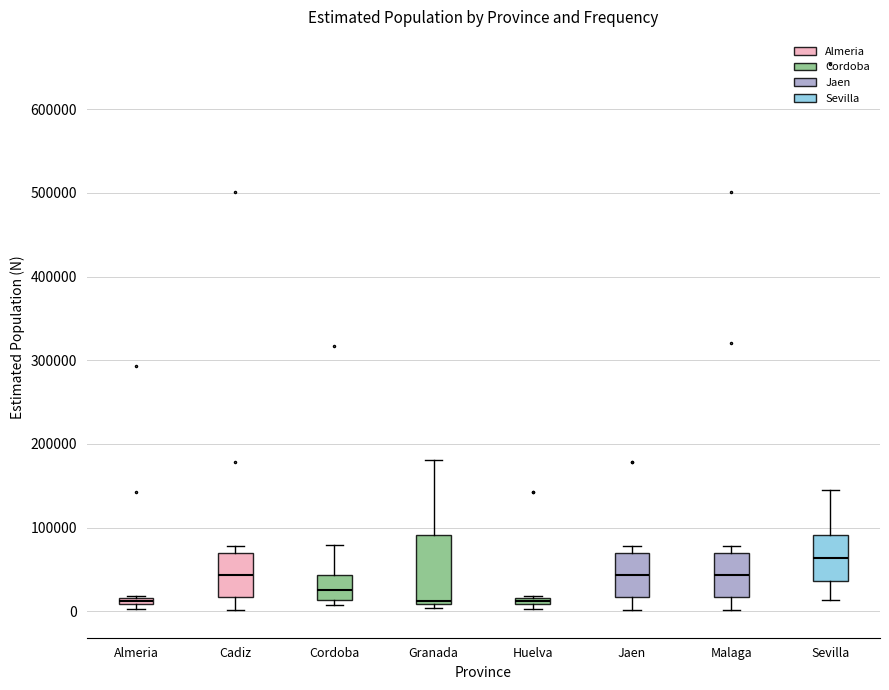

Where does the median line of the box for Cordoba sit on the y-axis? The values are not printed on the chart, so give them approximately, as read against the axis.

30000